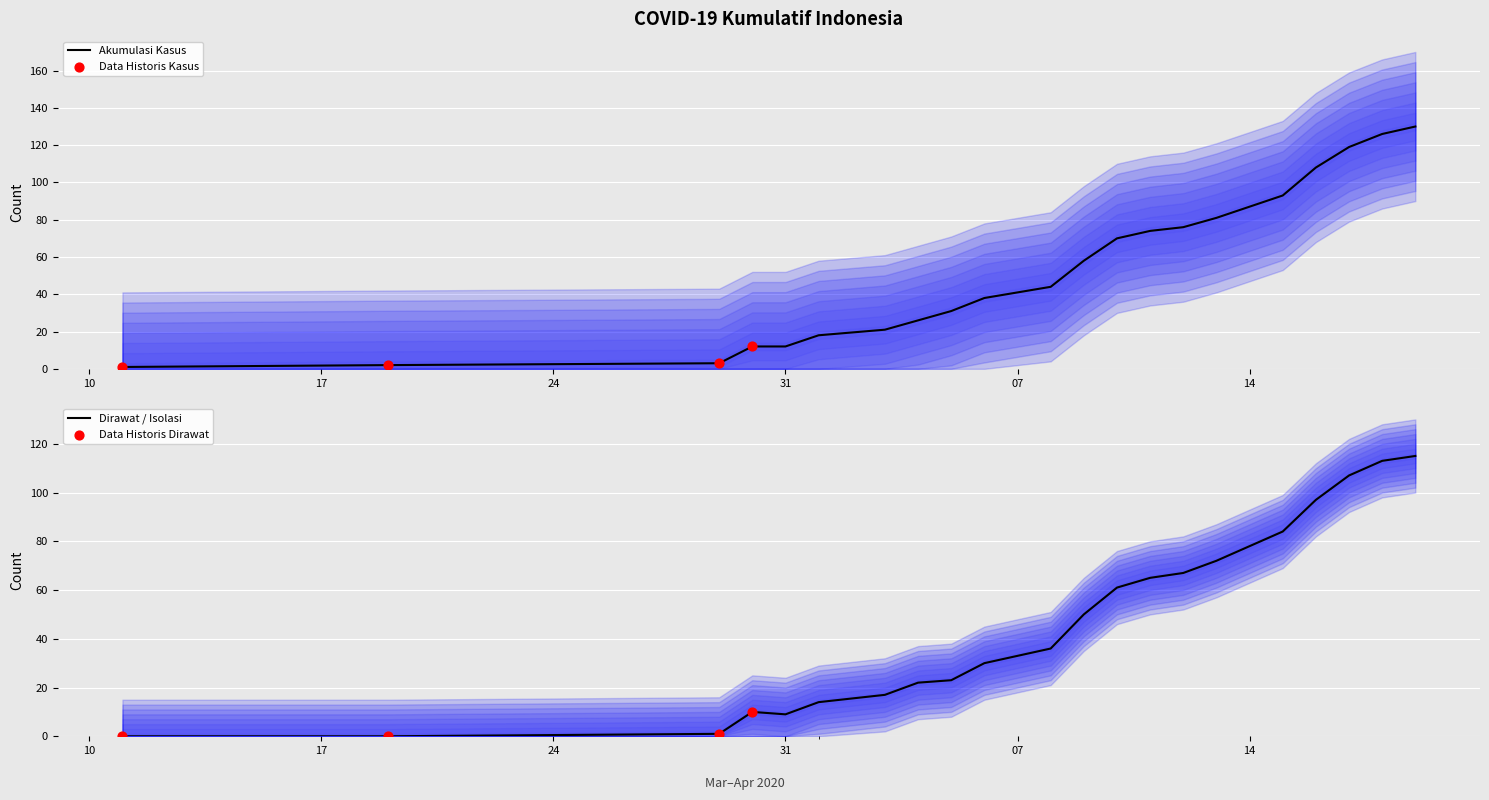

Is the value of AKUMULASI_KASUS at 01-04-2020 greater than the value of AKUMULASI_DIRAWAT_OR_ISOLASI at 06-04-2020?

No